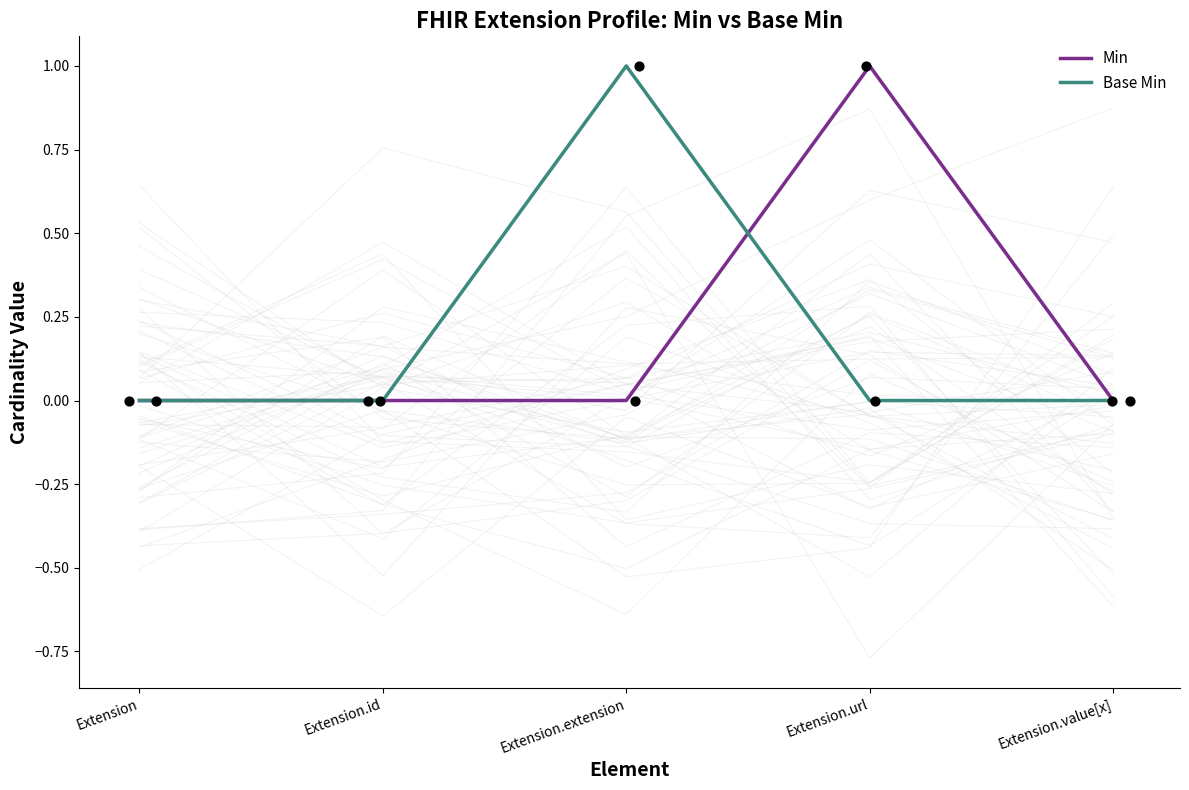

Which series has the largest Y range (max minus min)?

Min